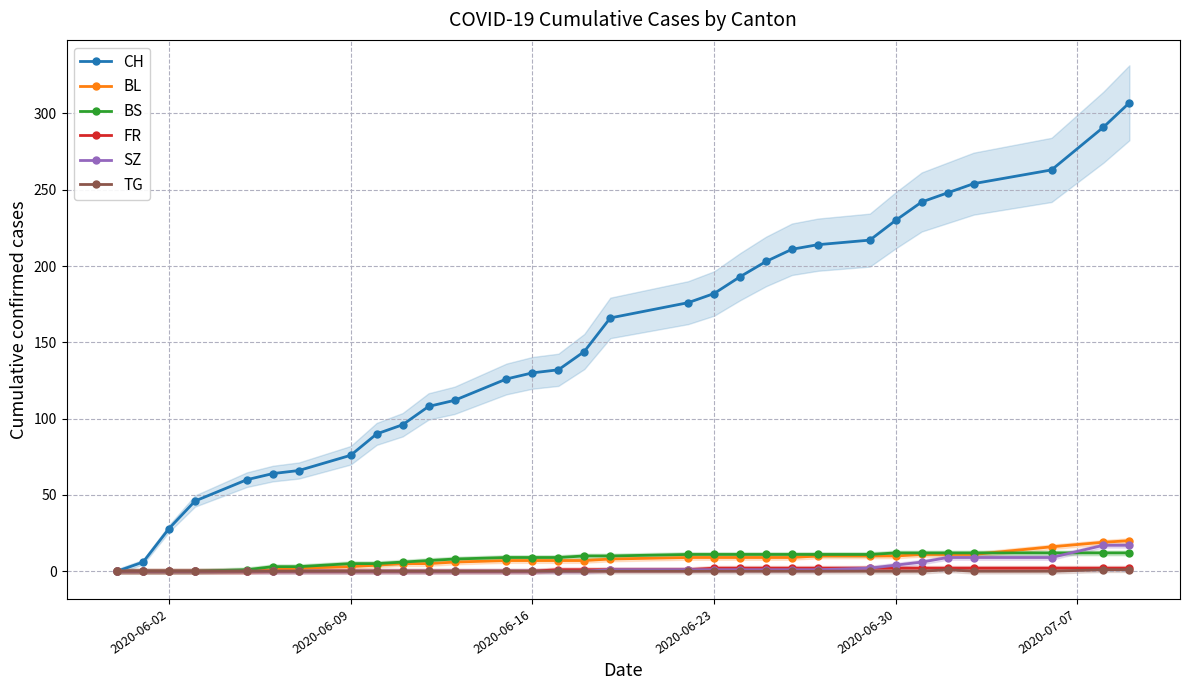

True or false: CH has a value of 230 at 2020-06-30.

True